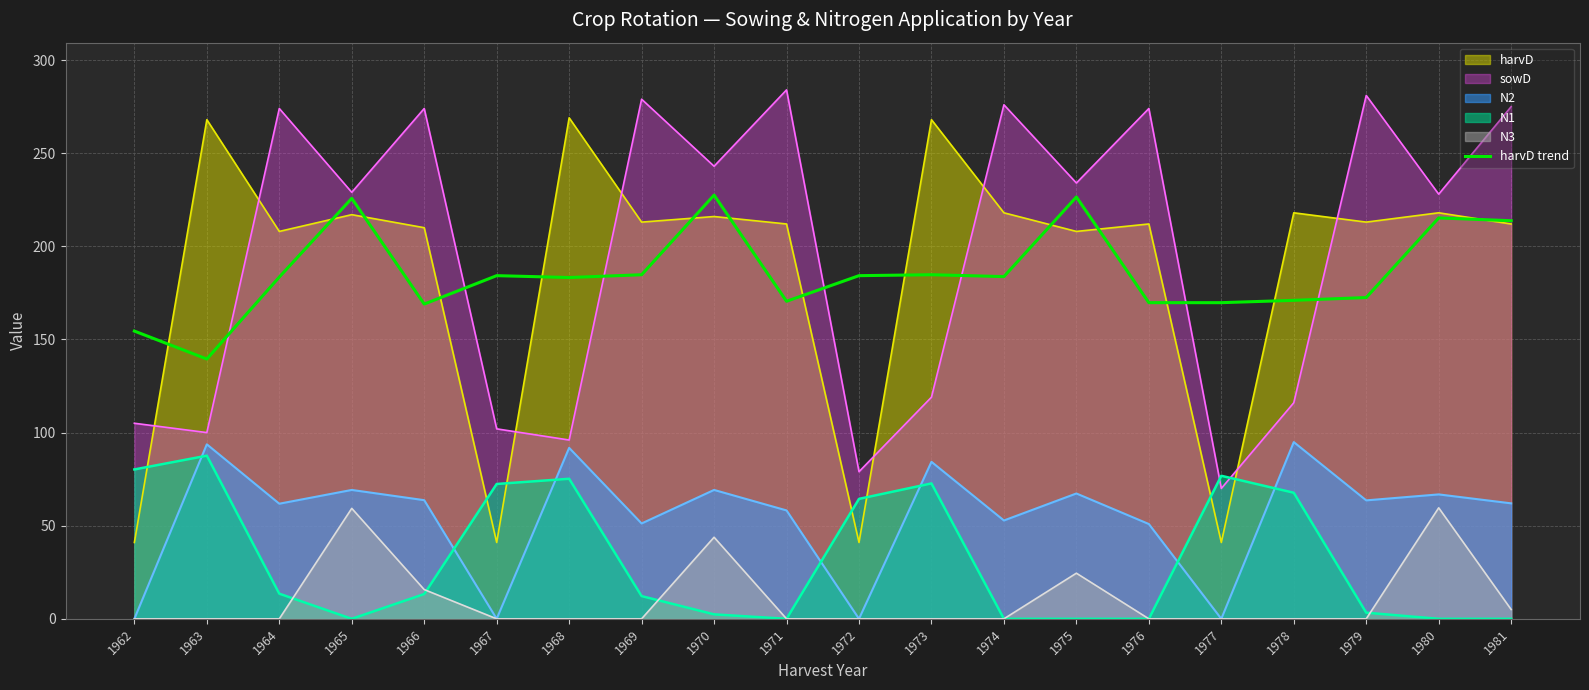

What is the average value?

185.7